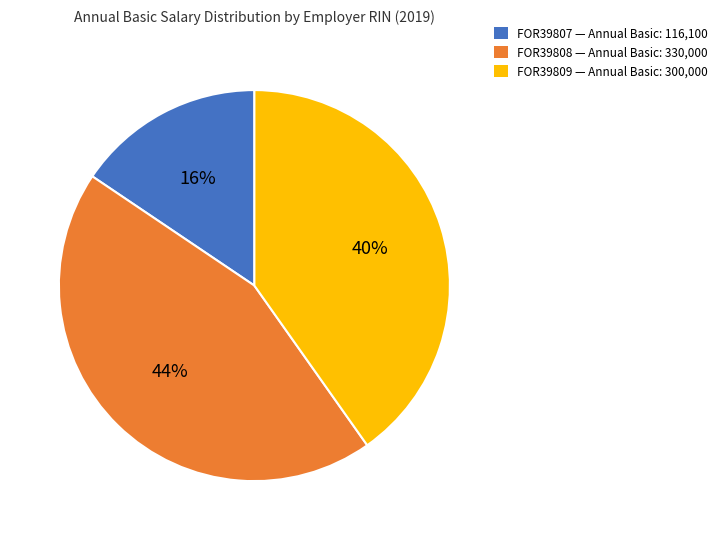

Which category has the biggest portion of the pie?

FOR39808